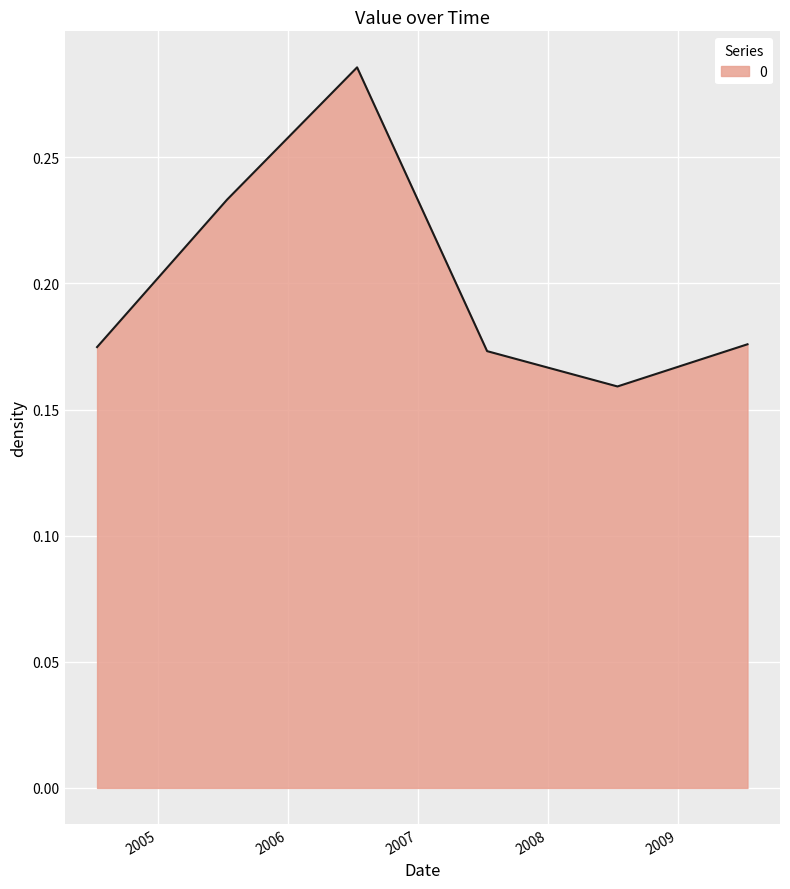

How many interior local peaks (higher than both neighbors) does the data have?

1